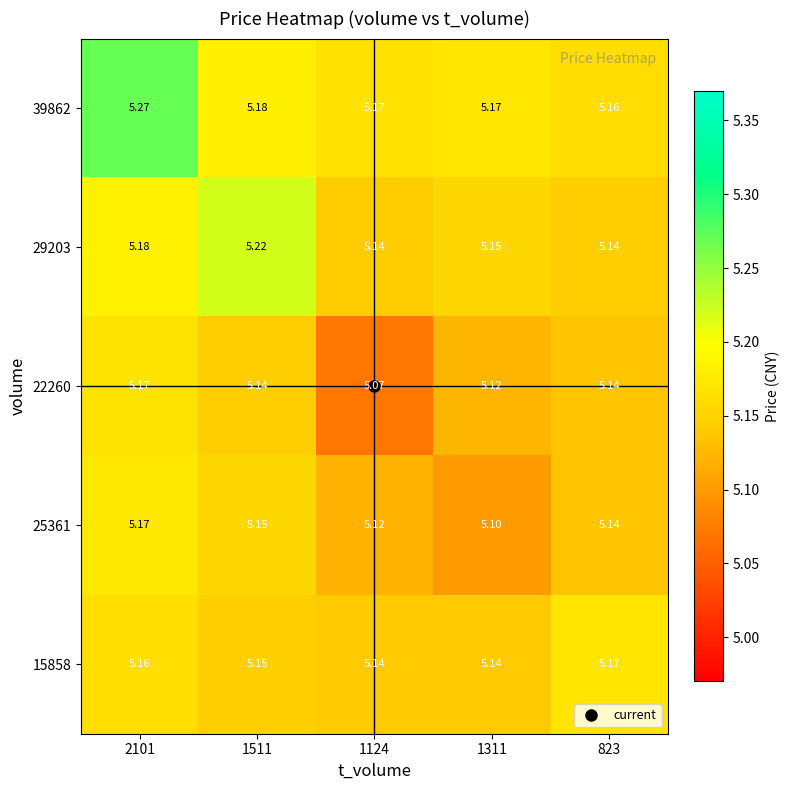

Is the value of 29203 at 1124 greater than the value of 39862 at 1511?

No